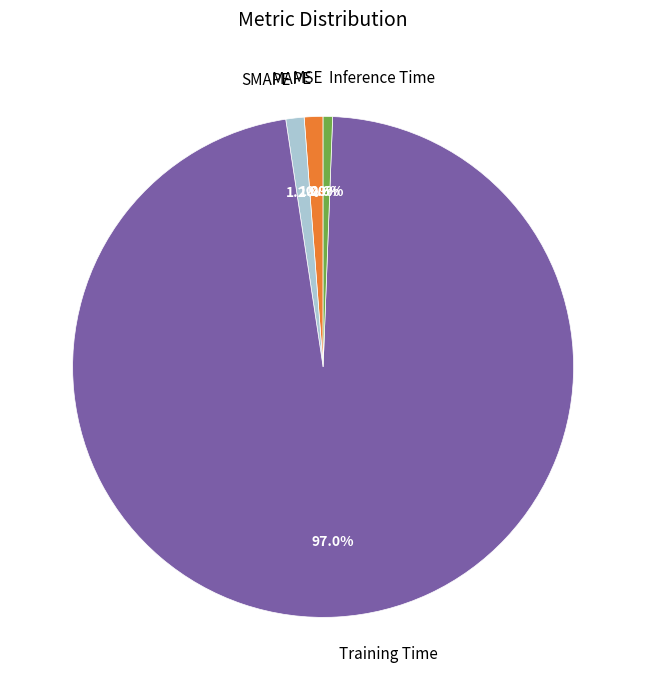

Which category has the biggest portion of the pie?

Training Time